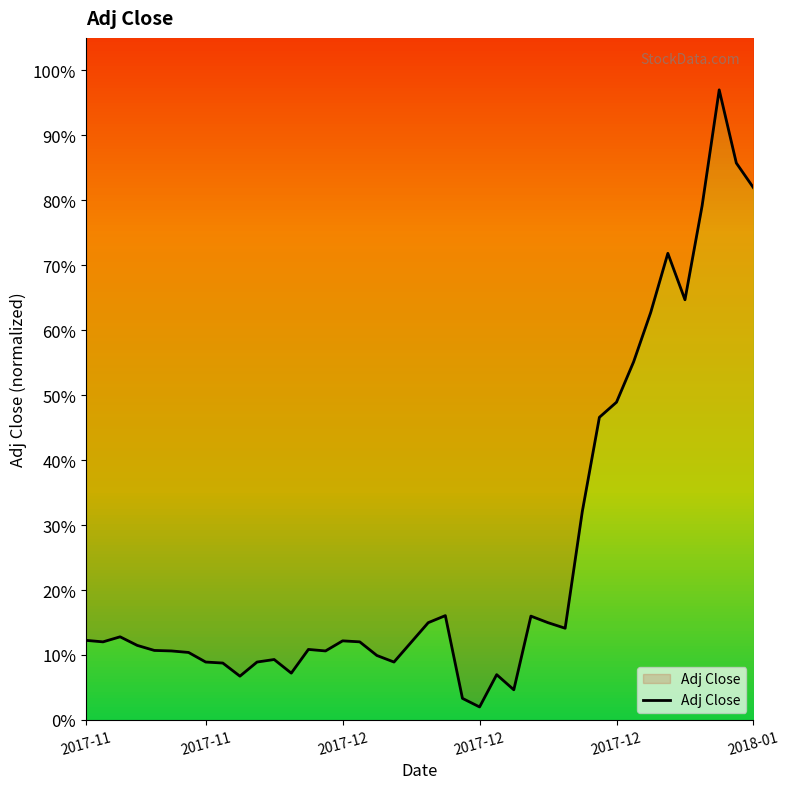

Reading left to right, extract all data points from this chart.

12.3	12.0	12.8	11.5	10.7	10.6	10.4	8.9	8.8	6.7	8.9	9.3	7.2	10.9	10.6	12.2	12.0	9.9	8.9	11.9	15.0	16.1	3.3	2.0	7.0	4.6	16.0	15.0	14.1	32.1	46.6	48.9	55.1	62.7	71.8	64.7	79.1	97.0	85.7	81.9